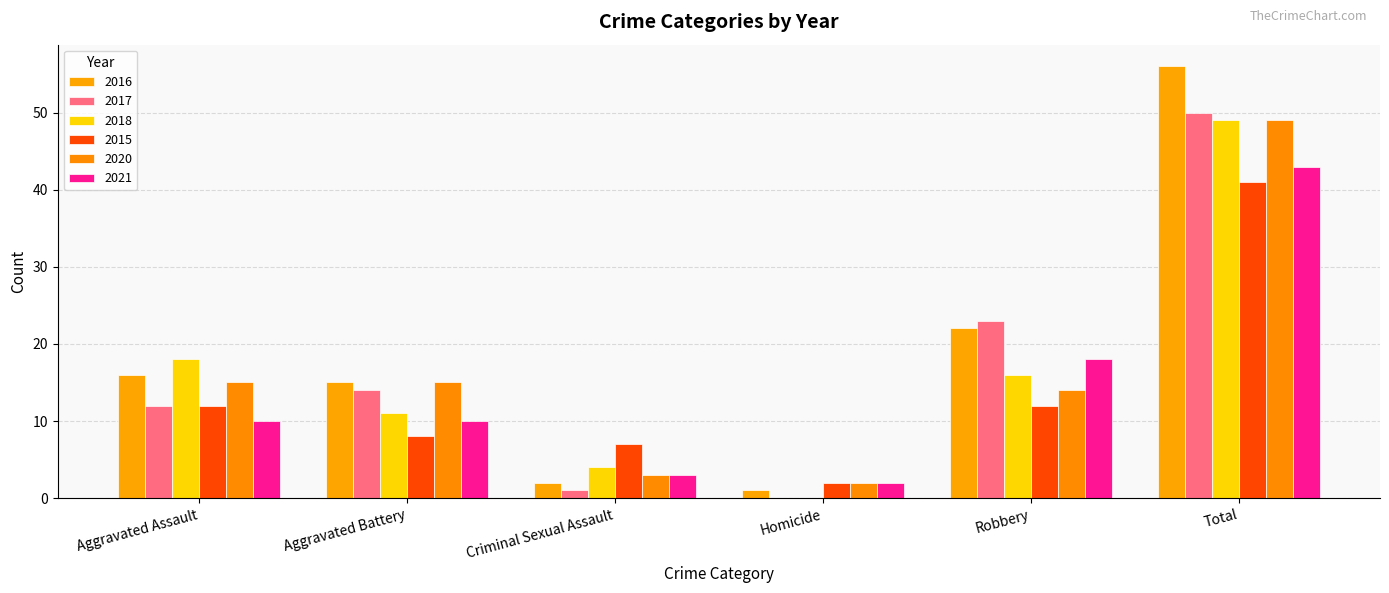

Which has a higher value, Aggravated Assault or Robbery?

Robbery